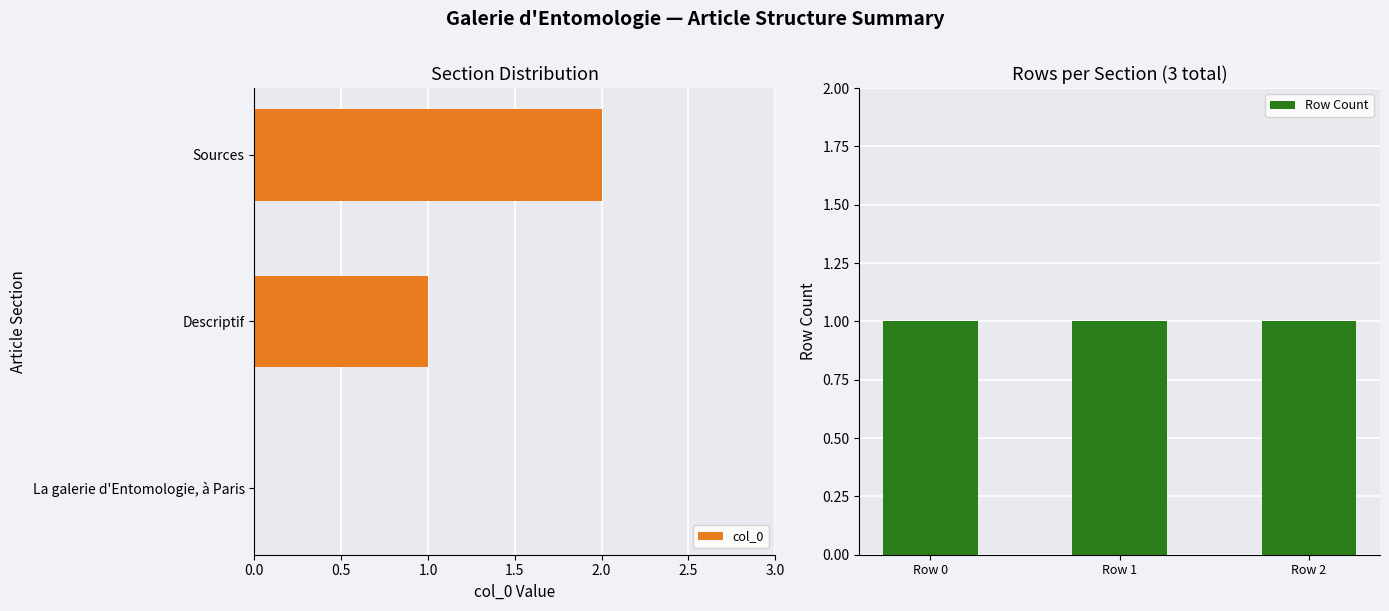

The col_0 series shows 1 at Descriptif. True or false?

True